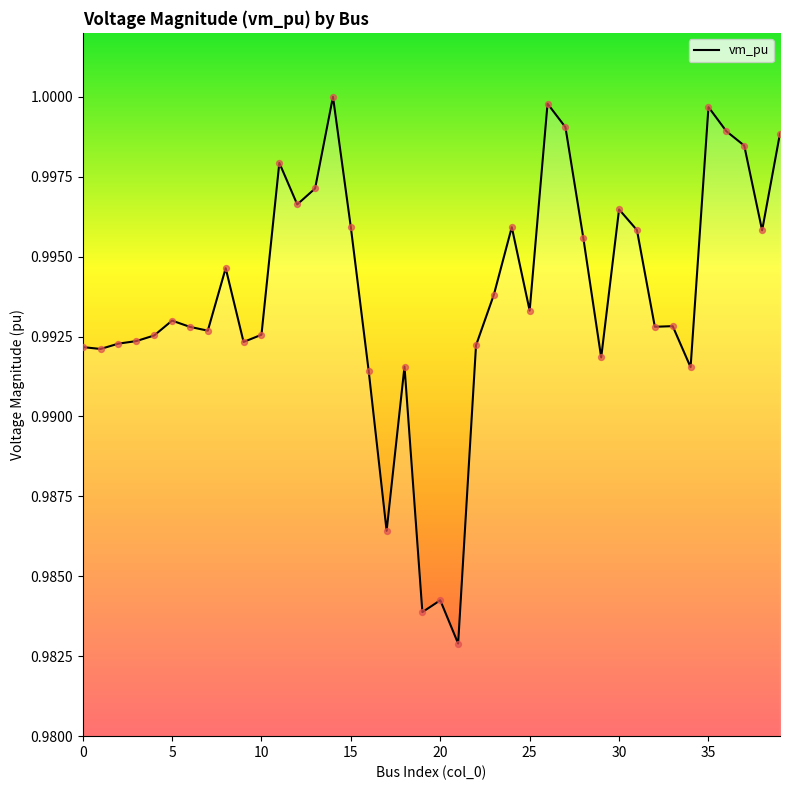

Which has a higher value, 27 or 15?

27